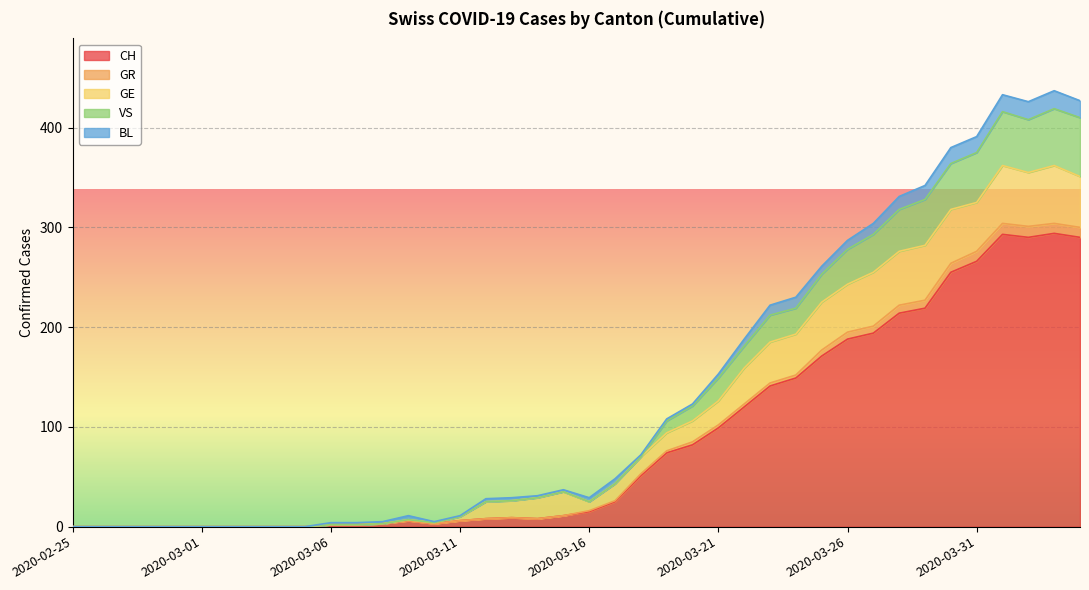

Where is VS nearest to the value 209?

2020-03-23